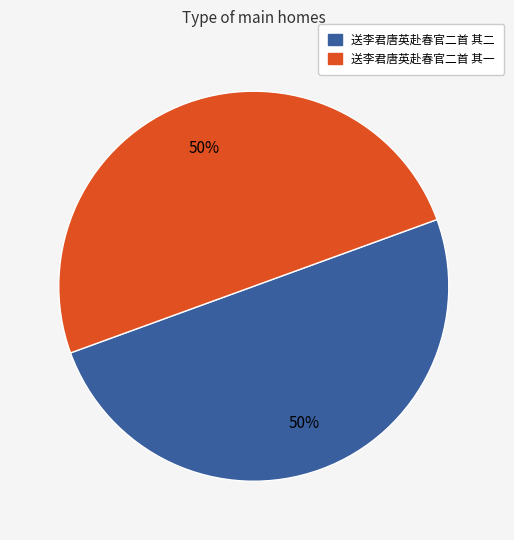

How many slices are in this pie chart?

2